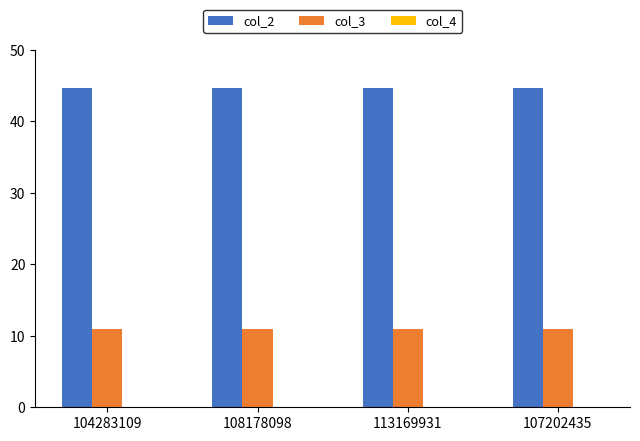

The value of col_3 at 108178098 is 10.9. True or false?

True